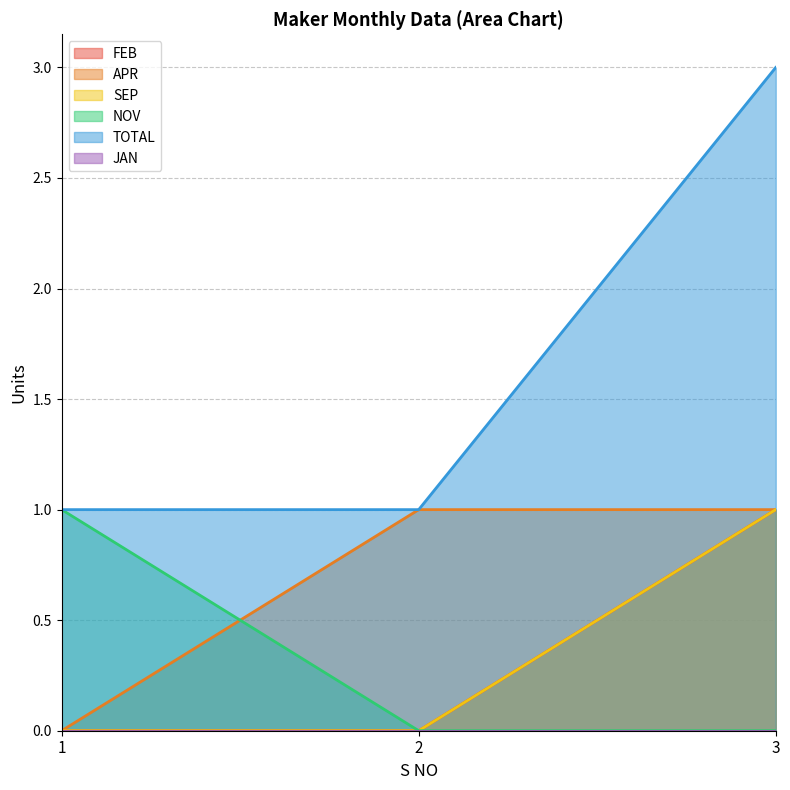

How many APR values are between 0 and 1?

3